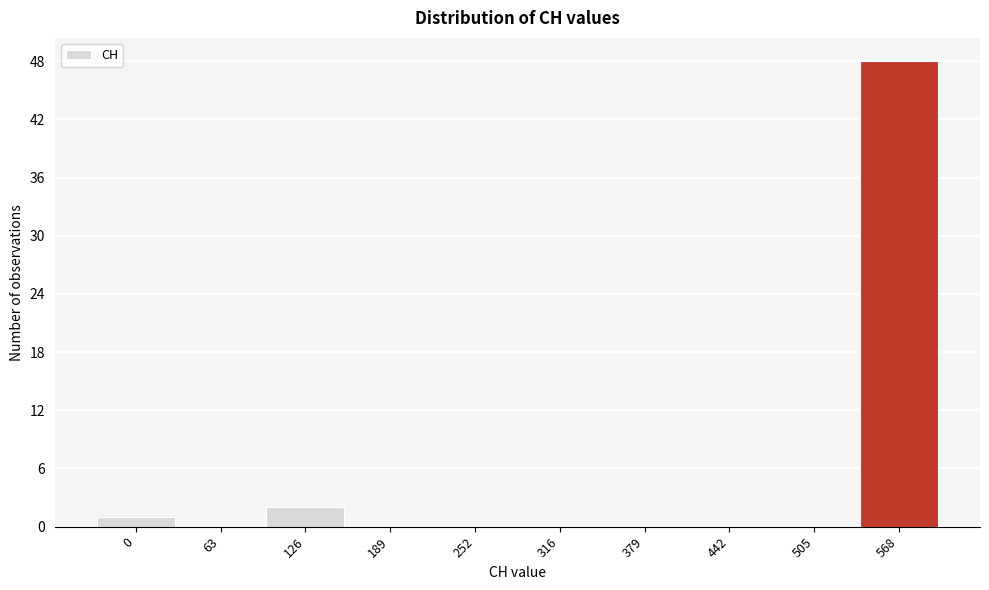

Reading left to right, what are all the values shown in this chart?

0=1	63=0	126=2	189=0	252=0	316=0	379=0	442=0	505=0	568=48